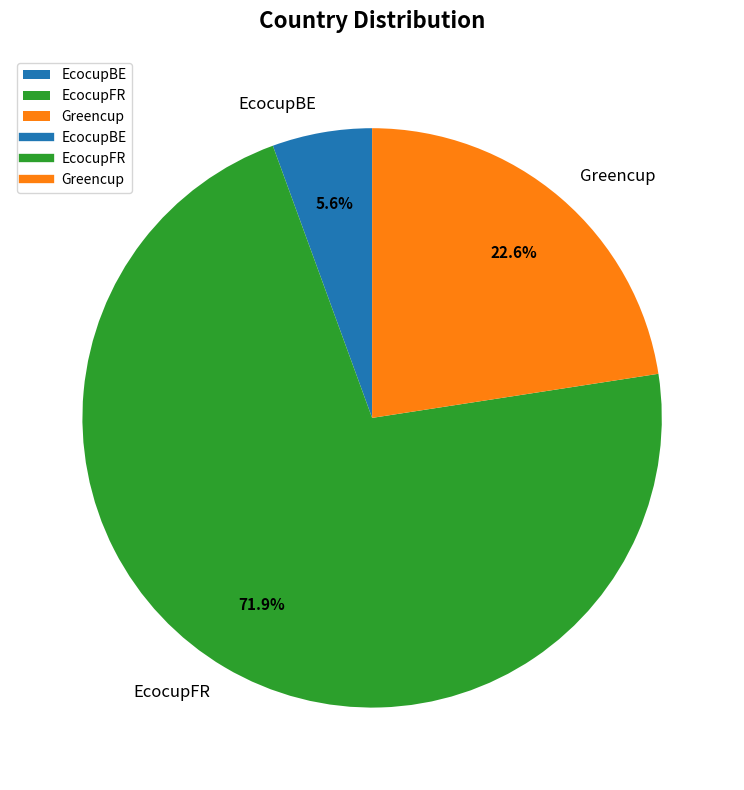

True or false: EcocupBE accounts for 1% of the total.

False